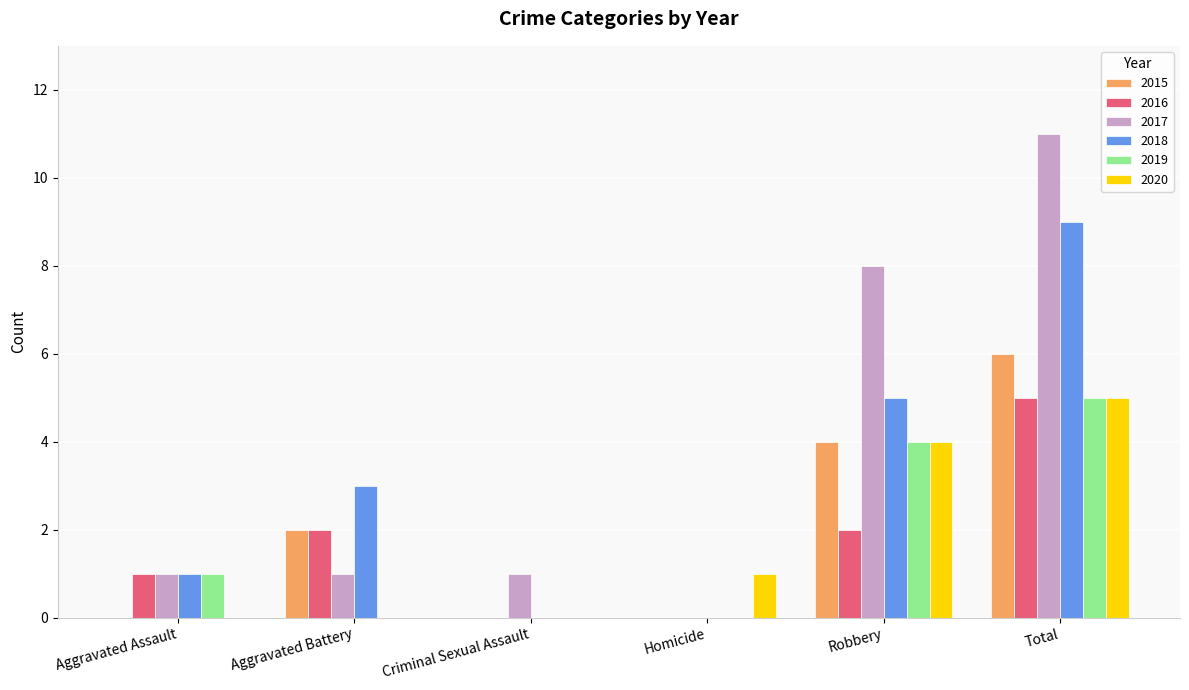

Reading right to left, what are all the values shown in this chart?

2015: 6	4	0	0	2	0
2016: 5	2	0	0	2	1
2017: 11	8	0	1	1	1
2018: 9	5	0	0	3	1
2019: 5	4	0	0	0	1
2020: 5	4	1	0	0	0